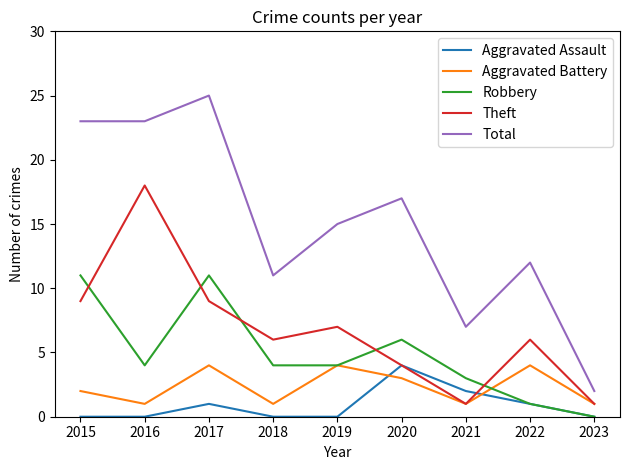

What is the difference between the maximum and second lowest values in the Aggravated Battery series?

3